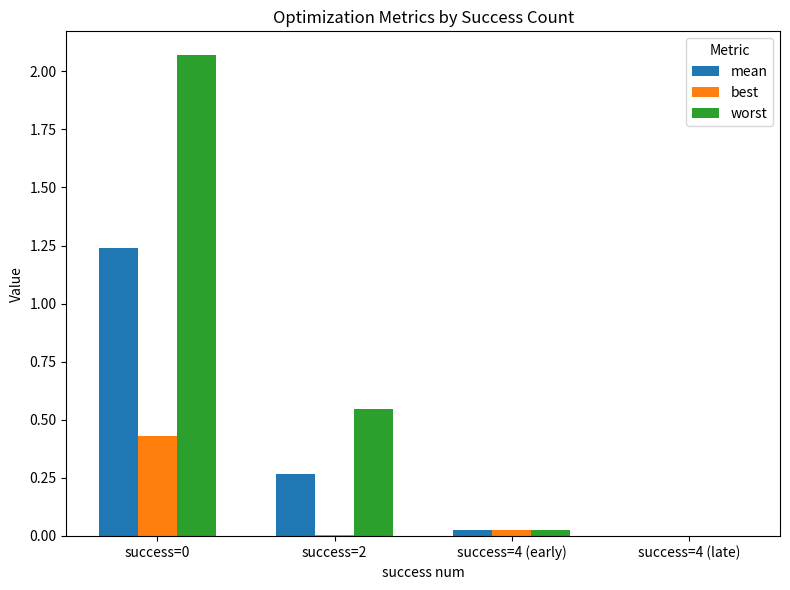

Which series changed the most between success=0 and success=4 (late)?

worst